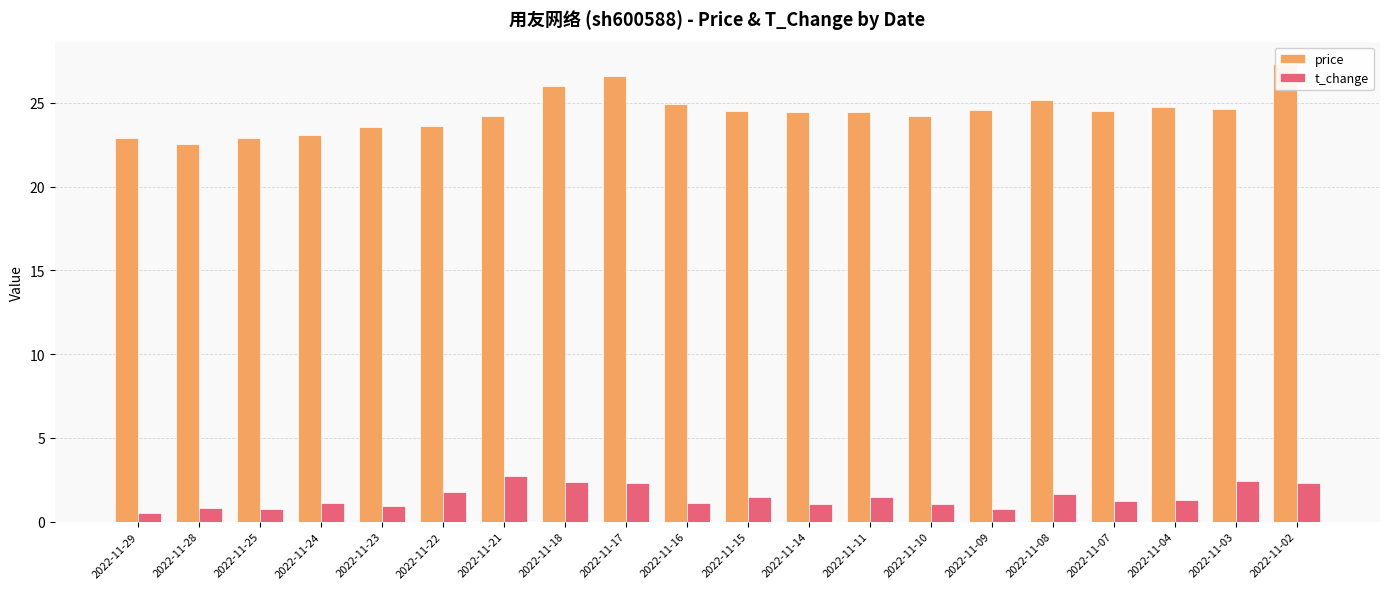

At which label does price first exceed 24?

2022-11-21